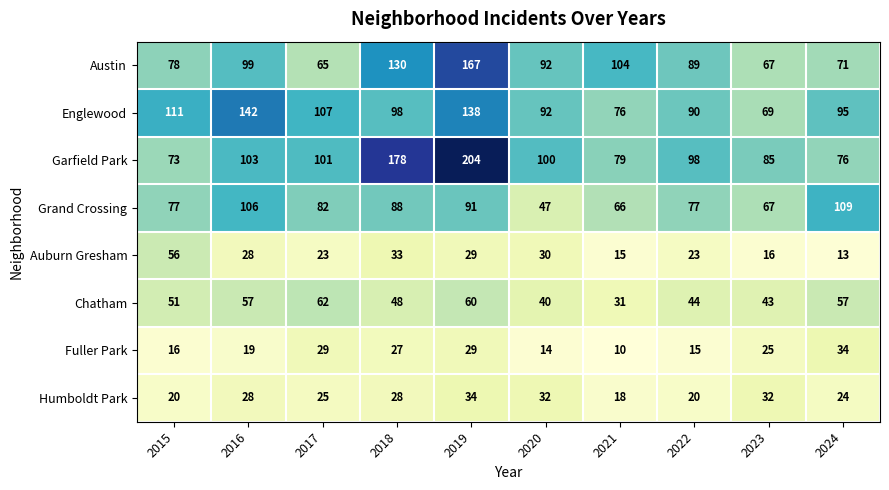

At 2015, list the series in order from largest to smallest.

Englewood, Austin, Grand Crossing, Garfield Park, Auburn Gresham, Chatham, Humboldt Park, Fuller Park